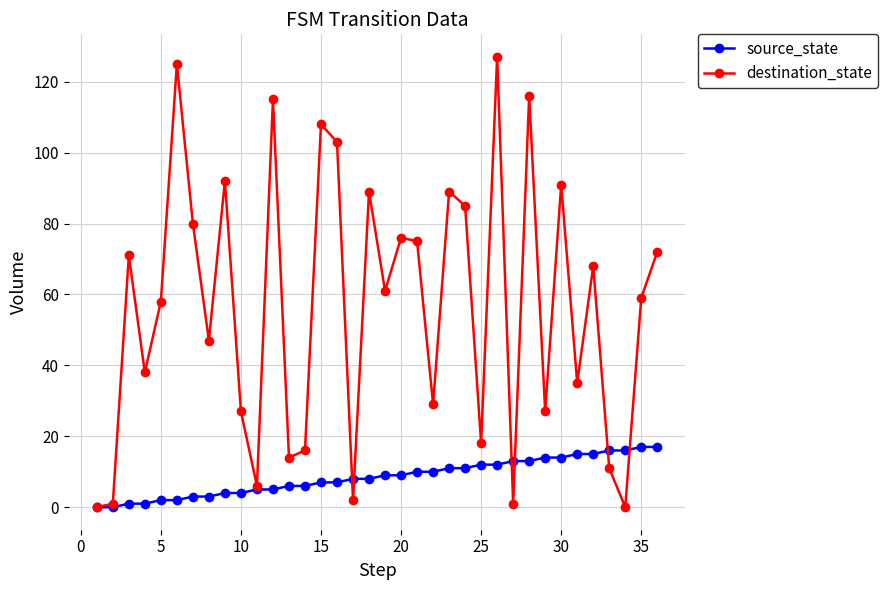

What are all the series names shown in the legend?

source_state, destination_state